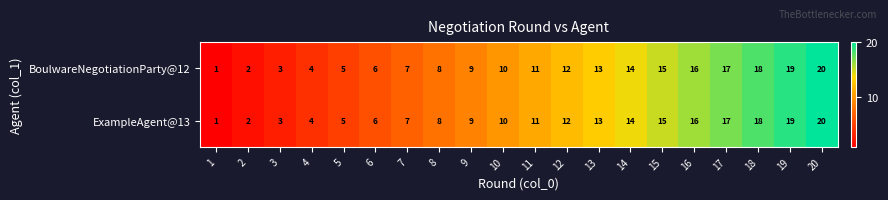

Rank the categories by ExampleAgent@13 value from lowest to highest.

1, 2, 3, 4, 5, 6, 7, 8, 9, 10, 11, 12, 13, 14, 15, 16, 17, 18, 19, 20